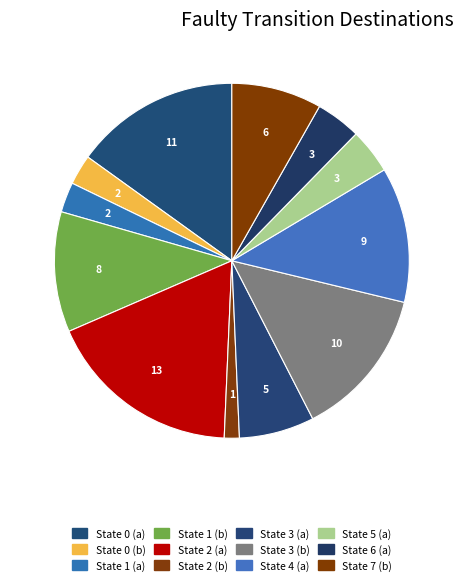

To the nearest percent, what percentage of the pie is State 3 (a)?

7%